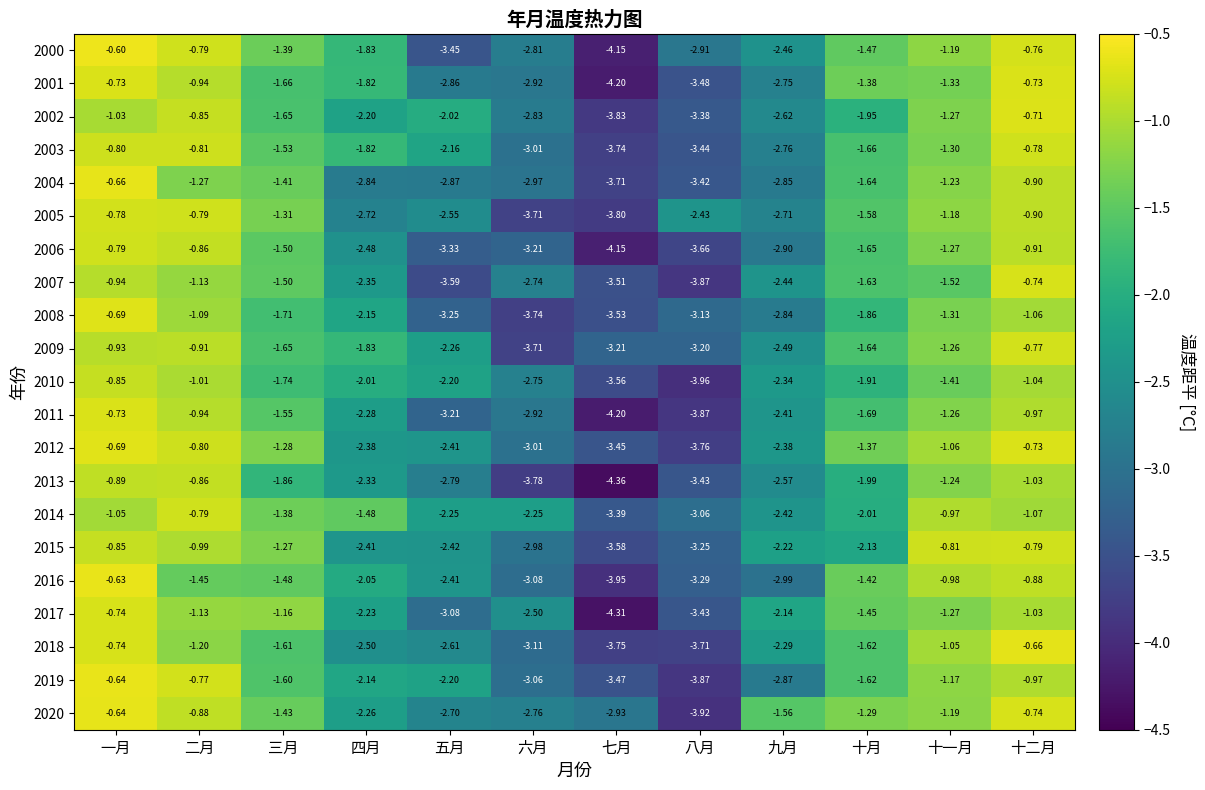

Which series has the widest spread of values?

2017